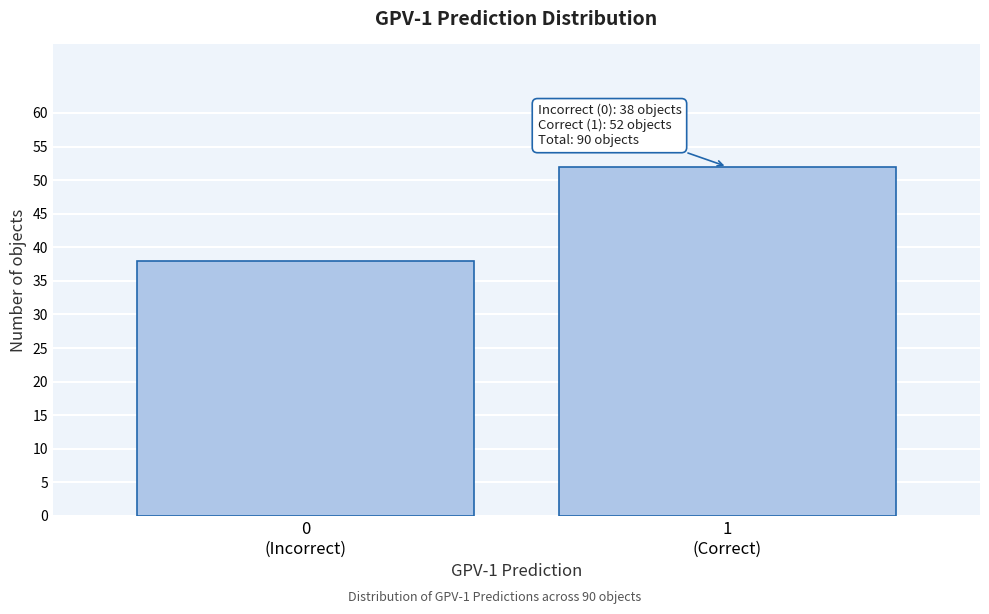

Reading left to right, what are all the values shown in this chart?

38	52